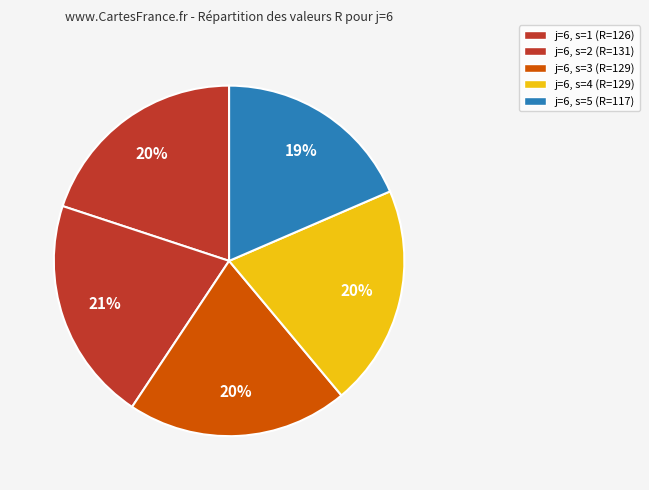

To the nearest percent, what is the average slice percentage?

20%